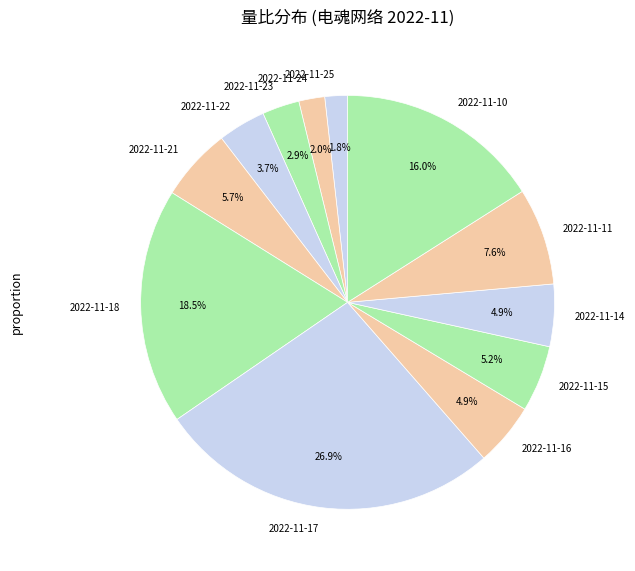

What portion of the pie excludes 2022-11-11?

92.4%